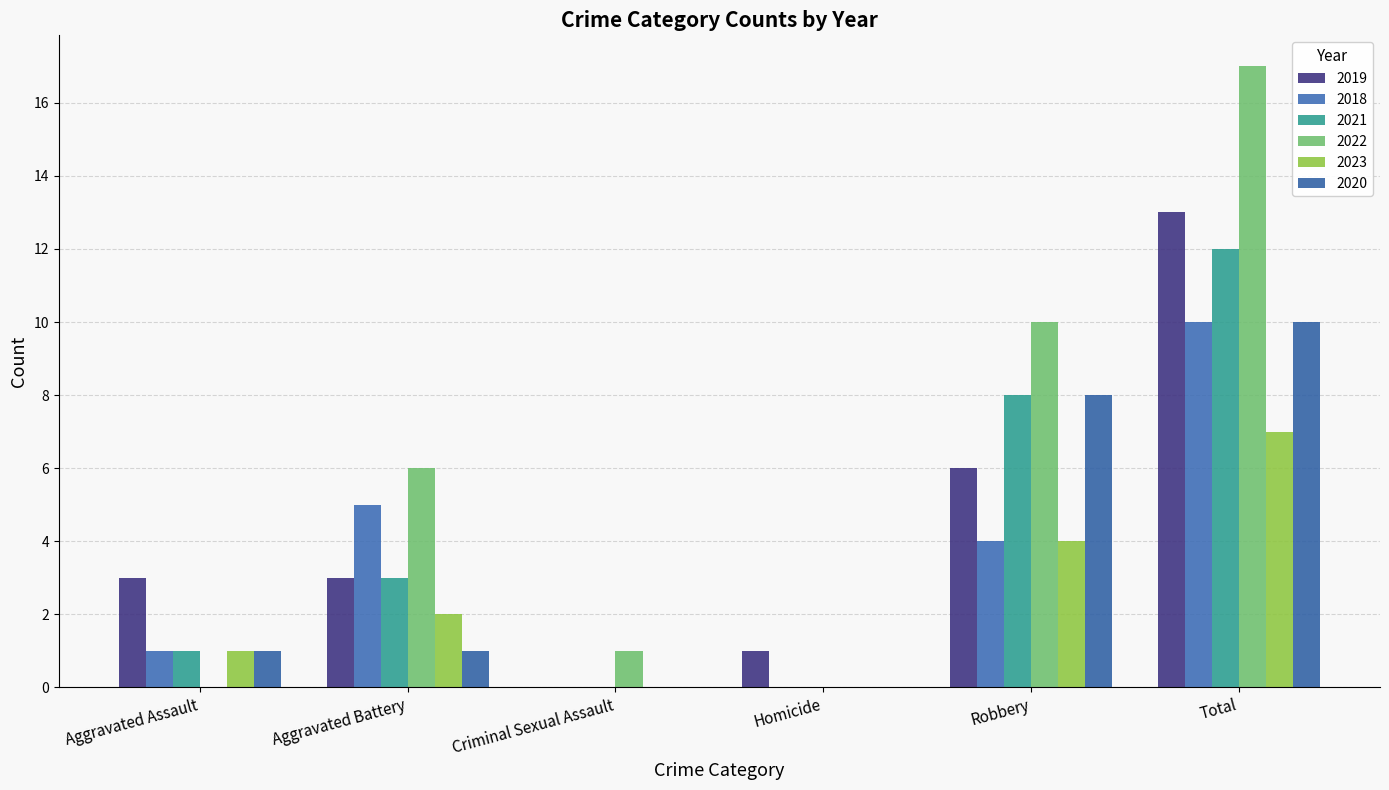

Count the number of data series in this chart.

6